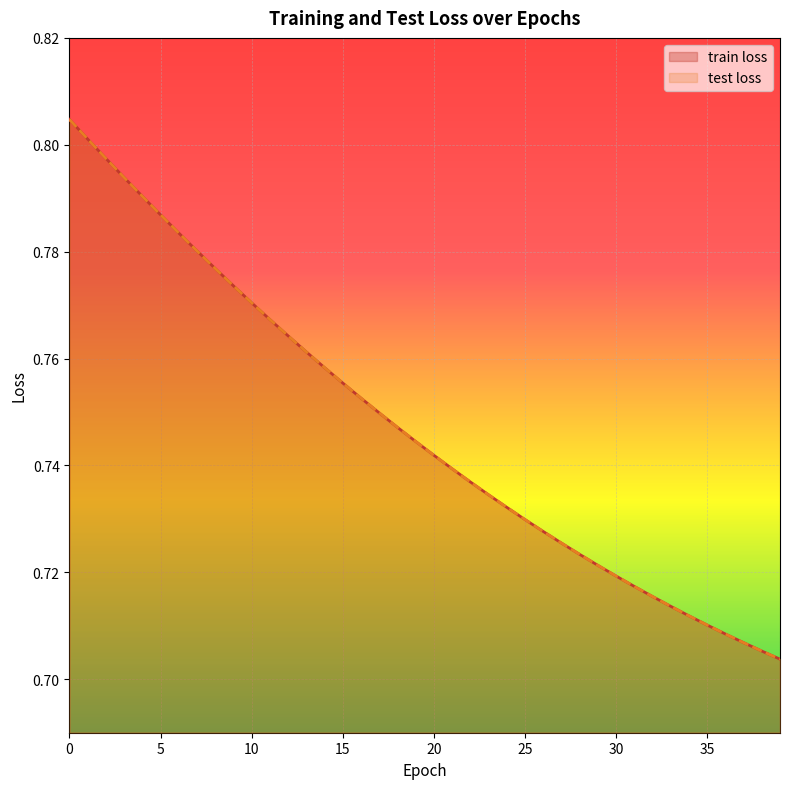

What is the sum of the test loss values at 2 and 23?

1.5